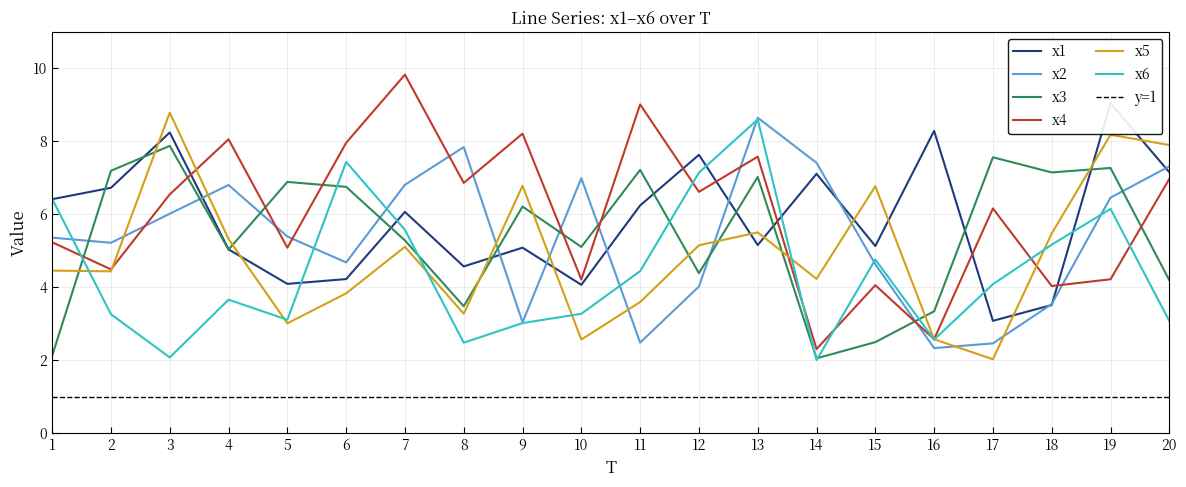

At how many categories does at least one series exceed 8?

8